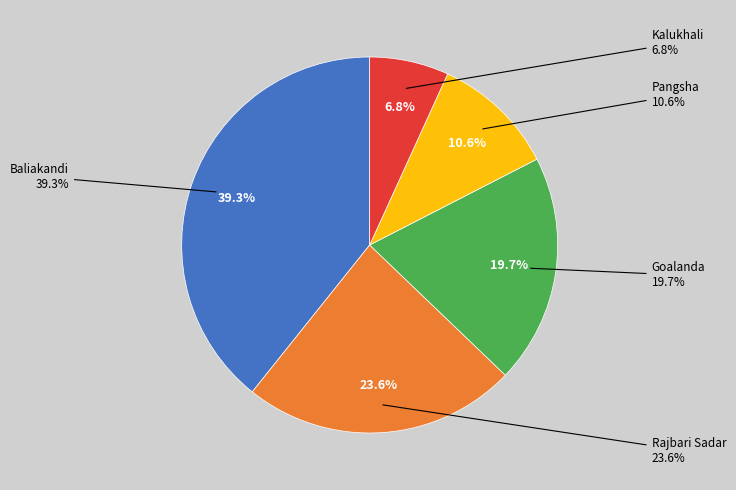

What percentage is the Pangsha slice, to the nearest percent?

11%